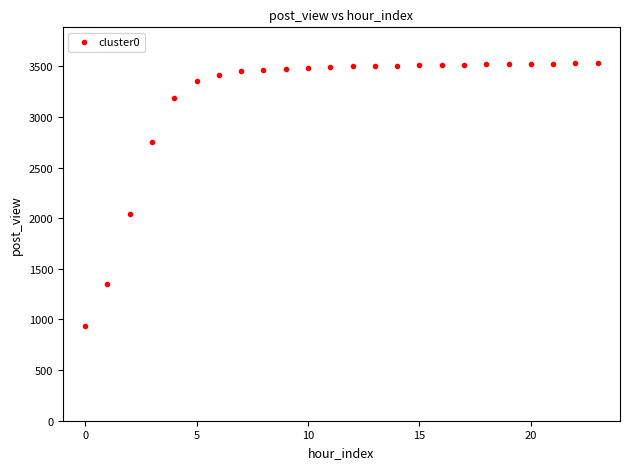

What Y value in the scatter plot is closest to 2232?

2037